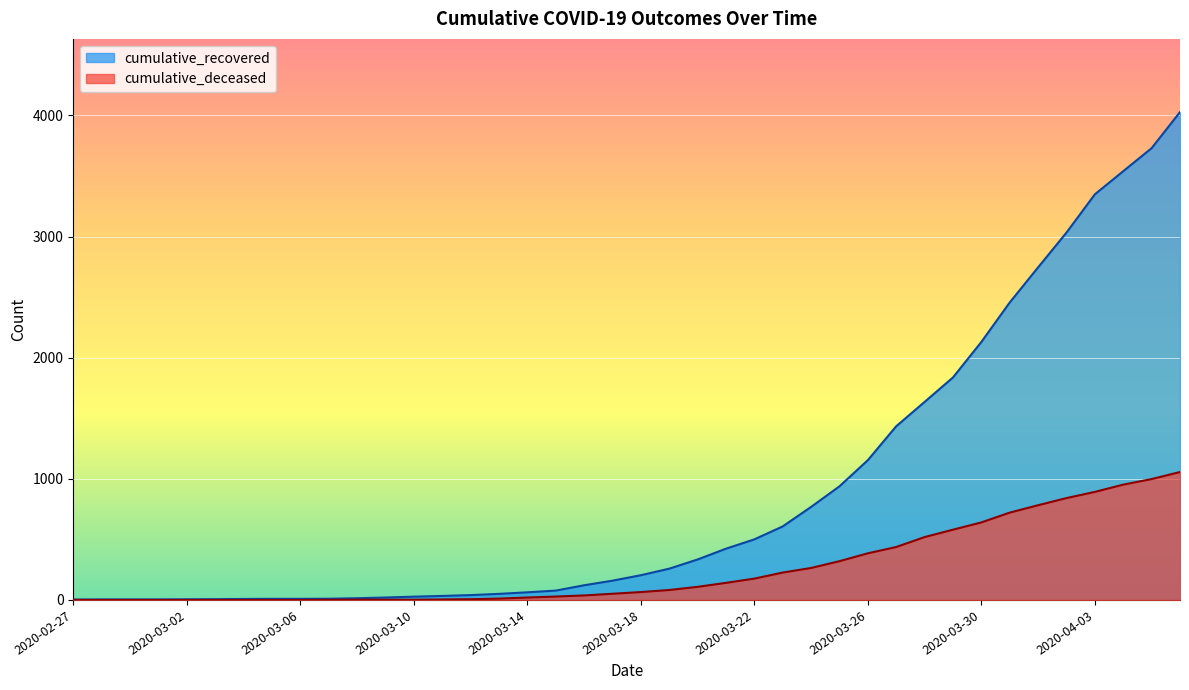

How many lines are shown in the chart?

2